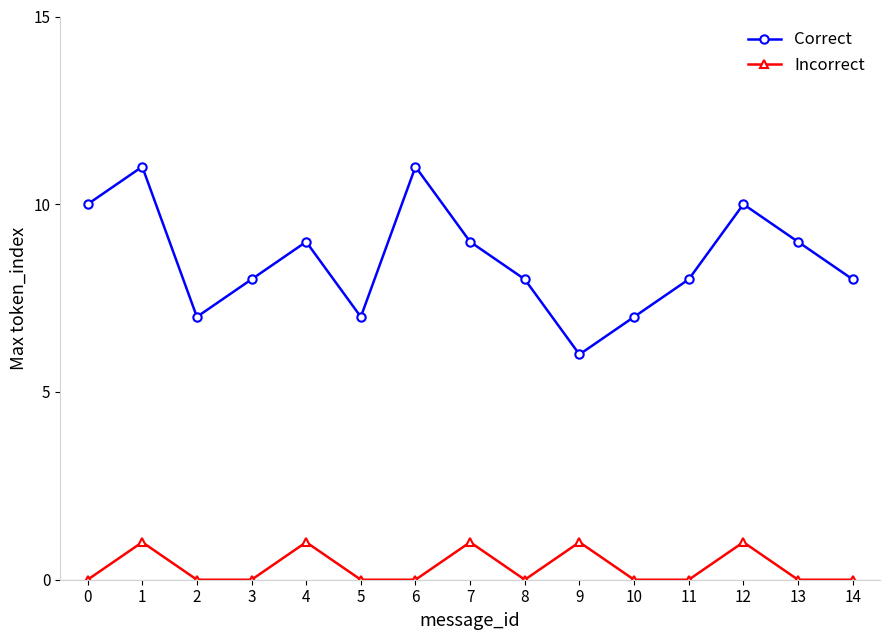

True or false: Correct has a value of 8 at 8.

True